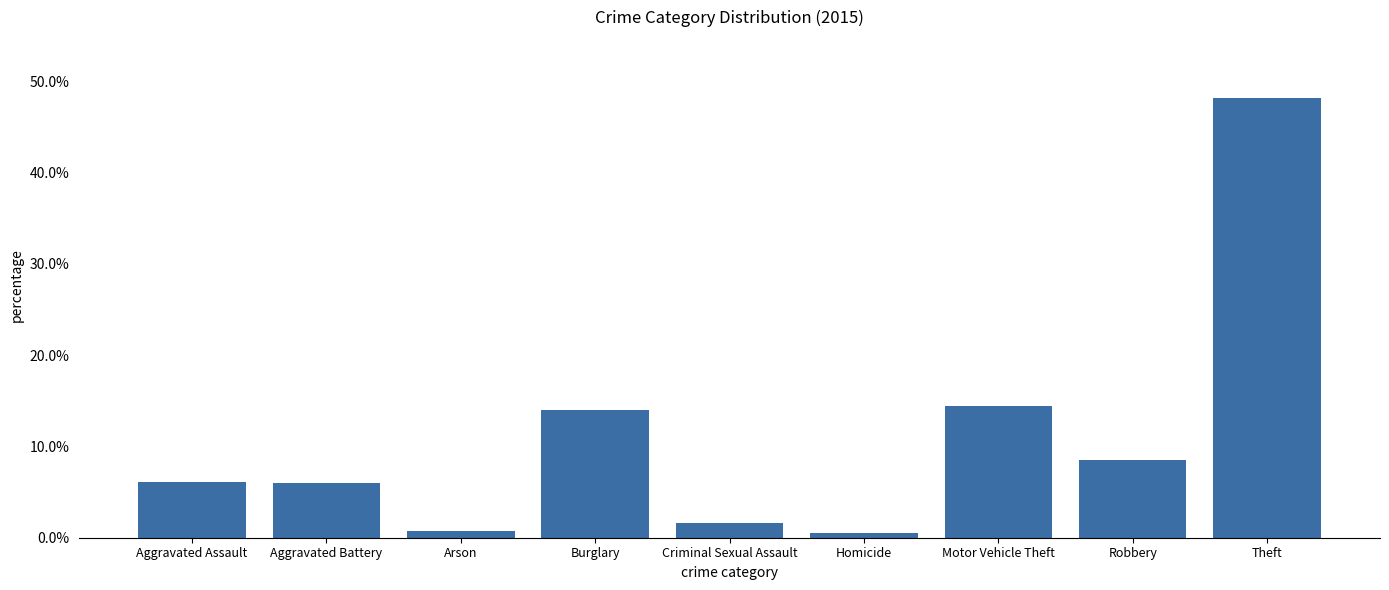

Does the chart contain any negative values?

No